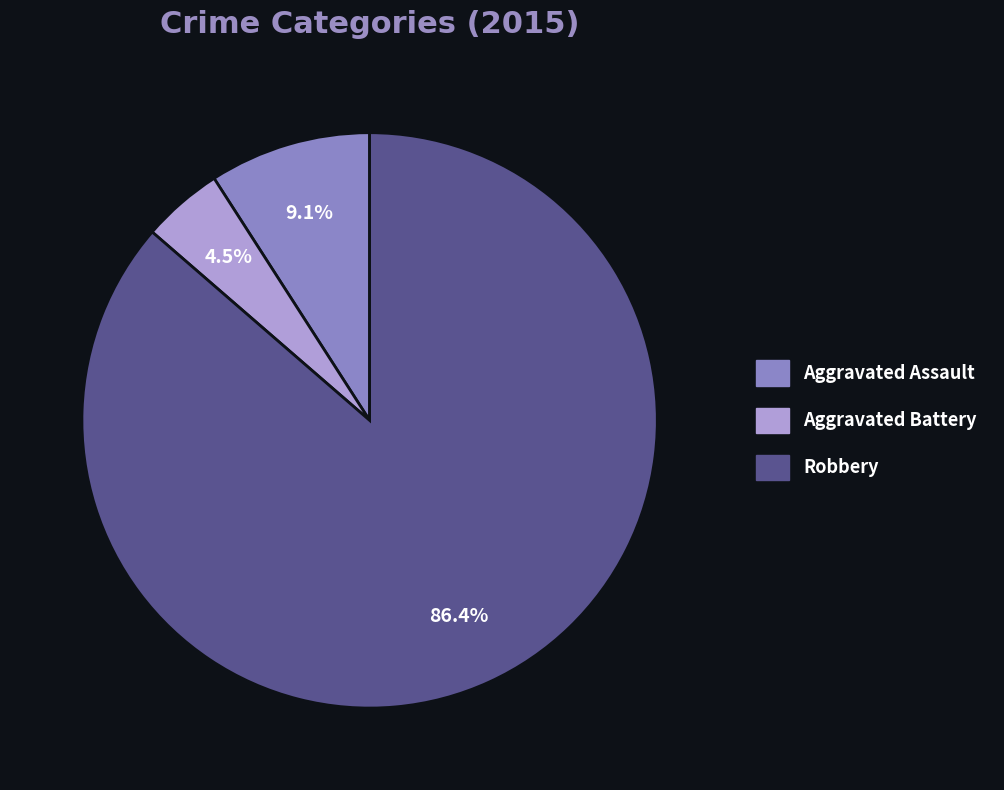

Is there any slice that represents more than half of the pie?

Yes